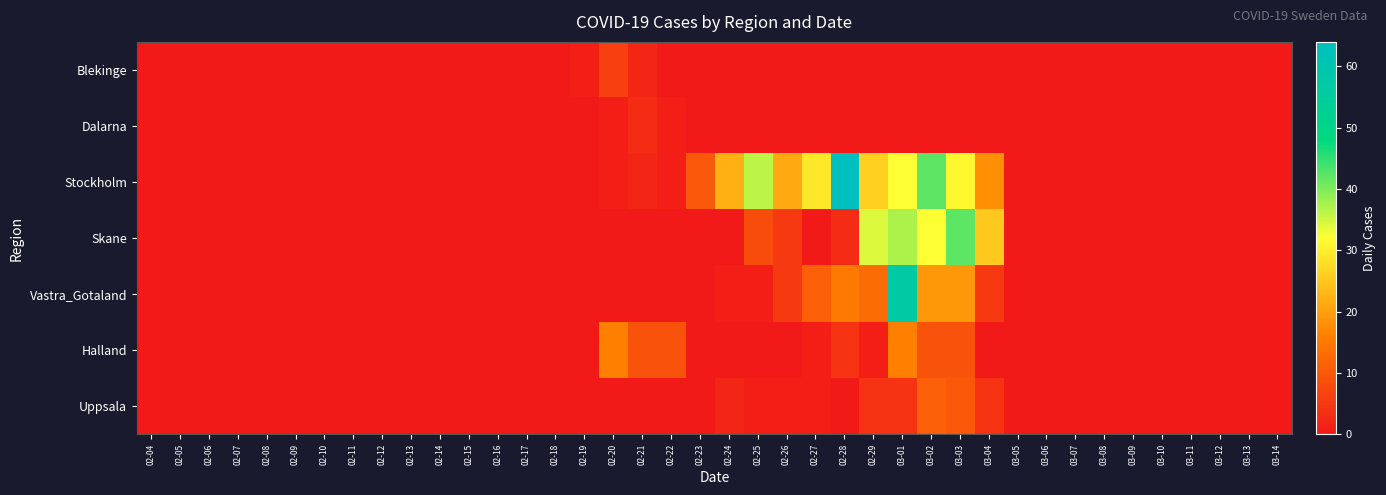

Which series has the largest total across all categories?

Stockholm